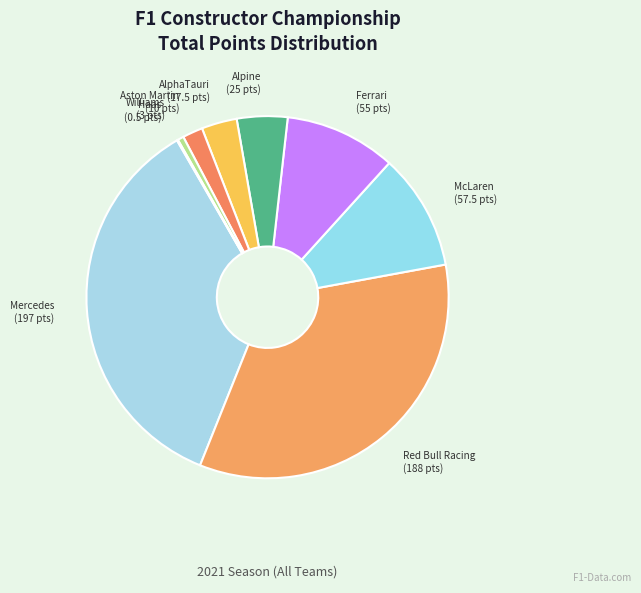

Is there a majority slice in this chart?

No